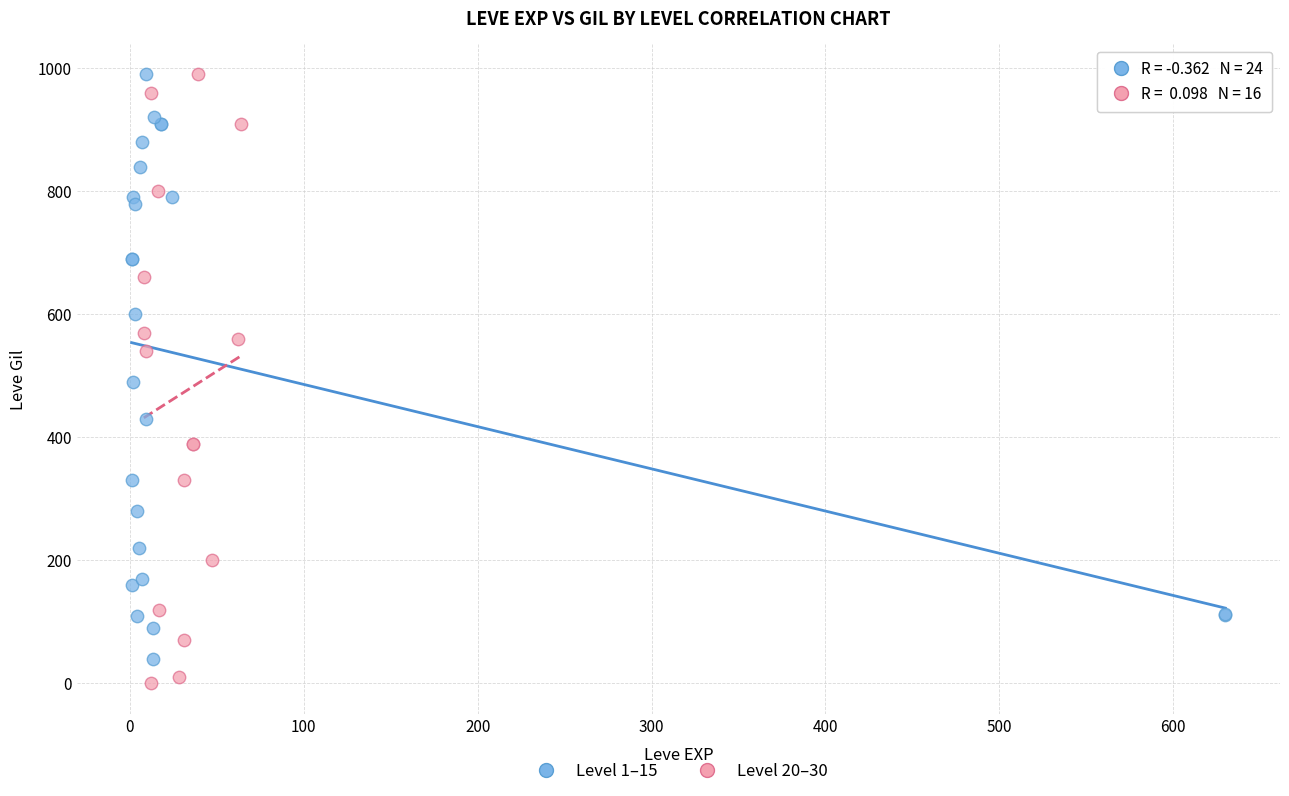

Which series has the largest Y range (max minus min)?

Level 20–30